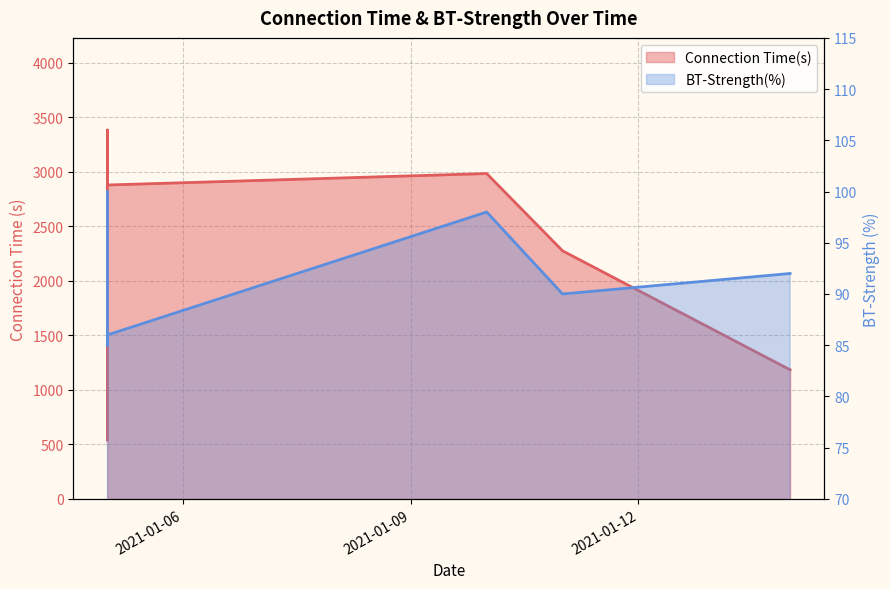

Rank the series by their average value, from lowest to highest.

BT-Strength(%), Connection Time(s)